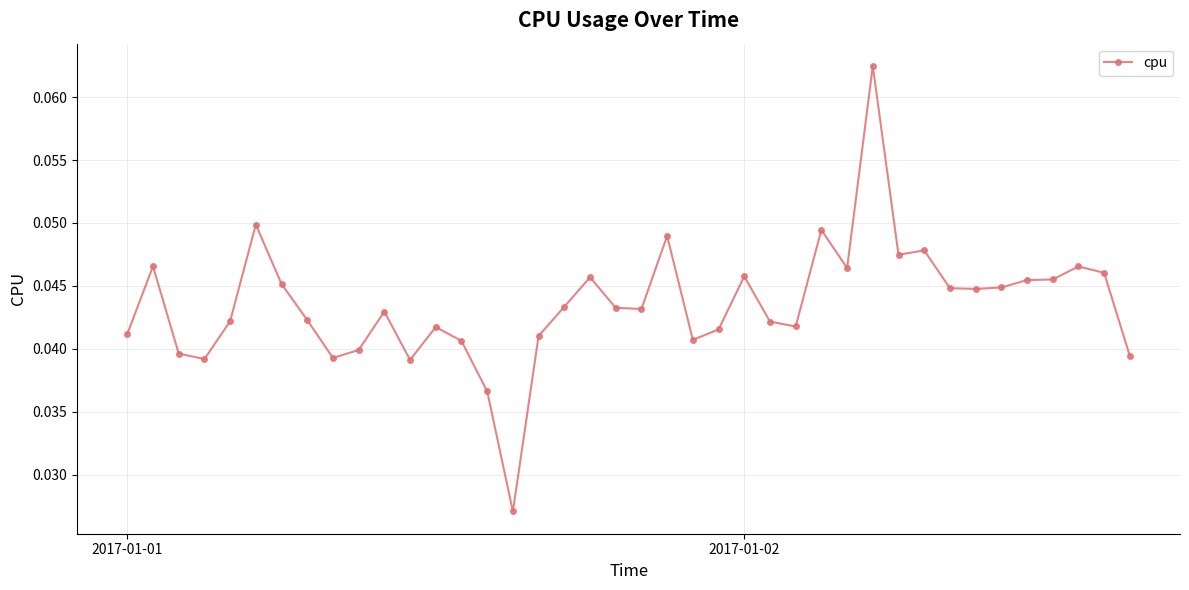

How many values are between 0 and 1?

40